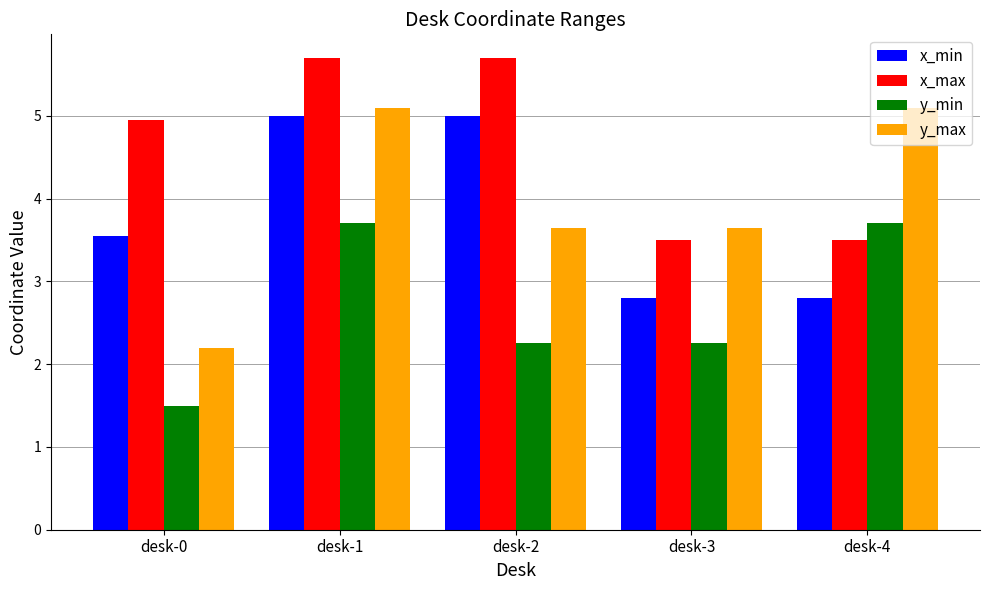

Which series has the largest total across all categories?

x_max